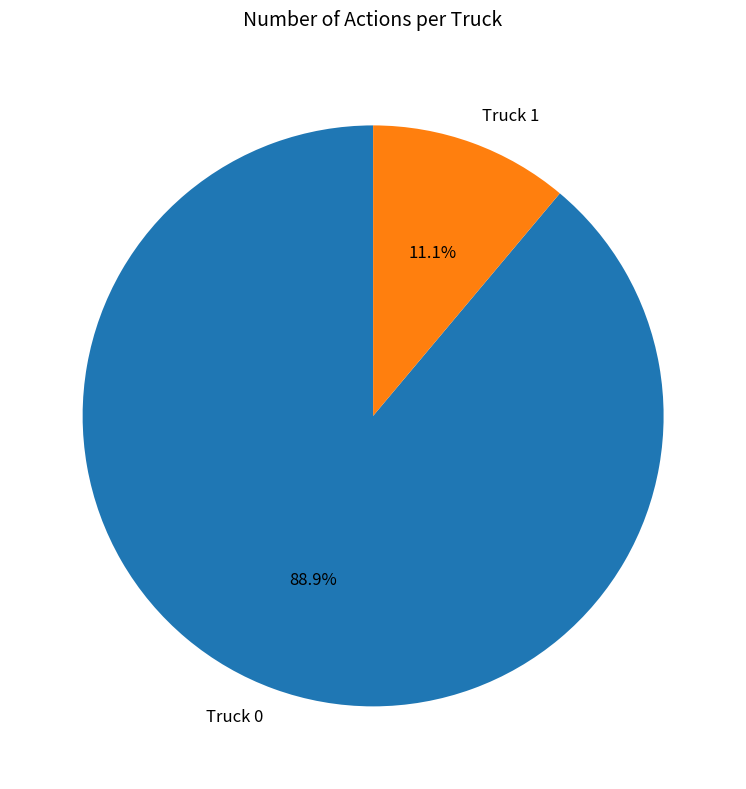

Rank the categories by value from lowest to highest.

Truck 1, Truck 0